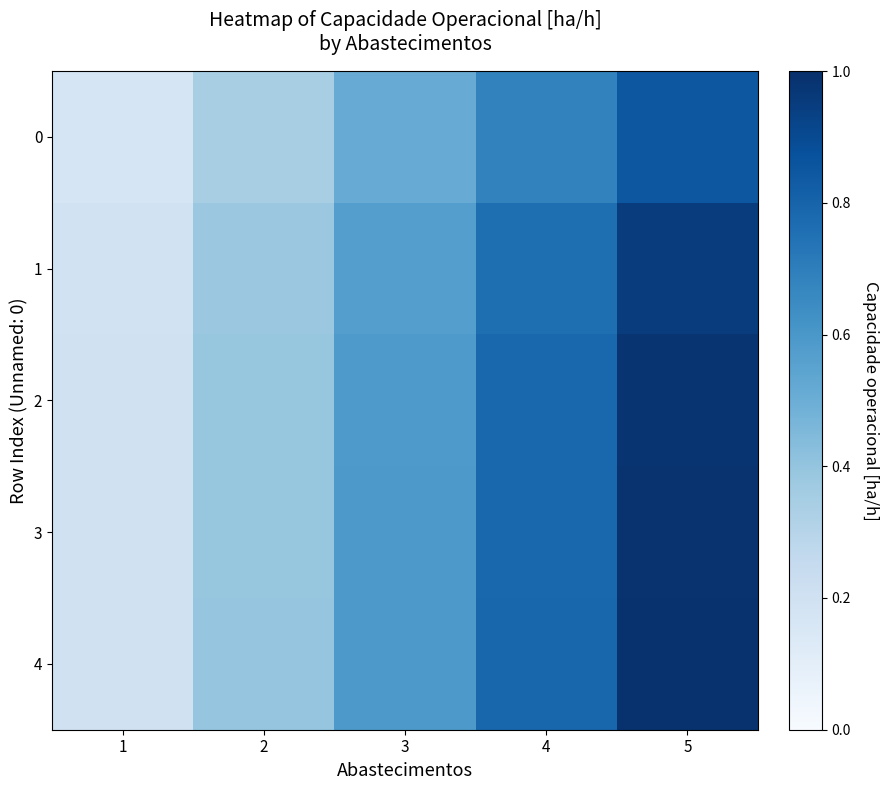

Reading left to right, what are all the values shown in this chart?

0: 1=0.2	2=0.3	3=0.5	4=0.7	5=0.9
1: 1=0.2	2=0.4	3=0.6	4=0.8	5=0.9
2: 1=0.2	2=0.4	3=0.6	4=0.8	5=1.0
3: 1=0.2	2=0.4	3=0.6	4=0.8	5=1.0
4: 1=0.2	2=0.4	3=0.6	4=0.8	5=1.0